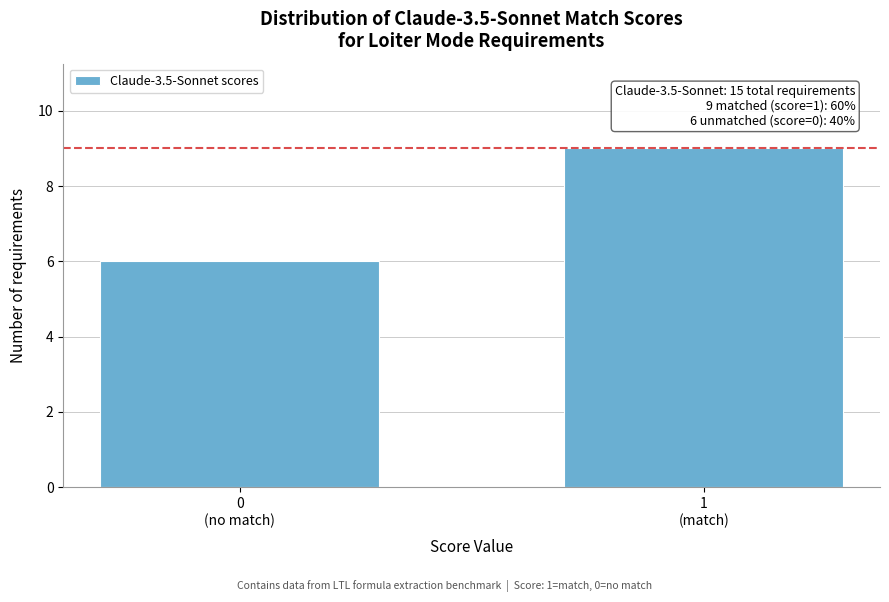

What is the value of the 2nd bar from the left?

9